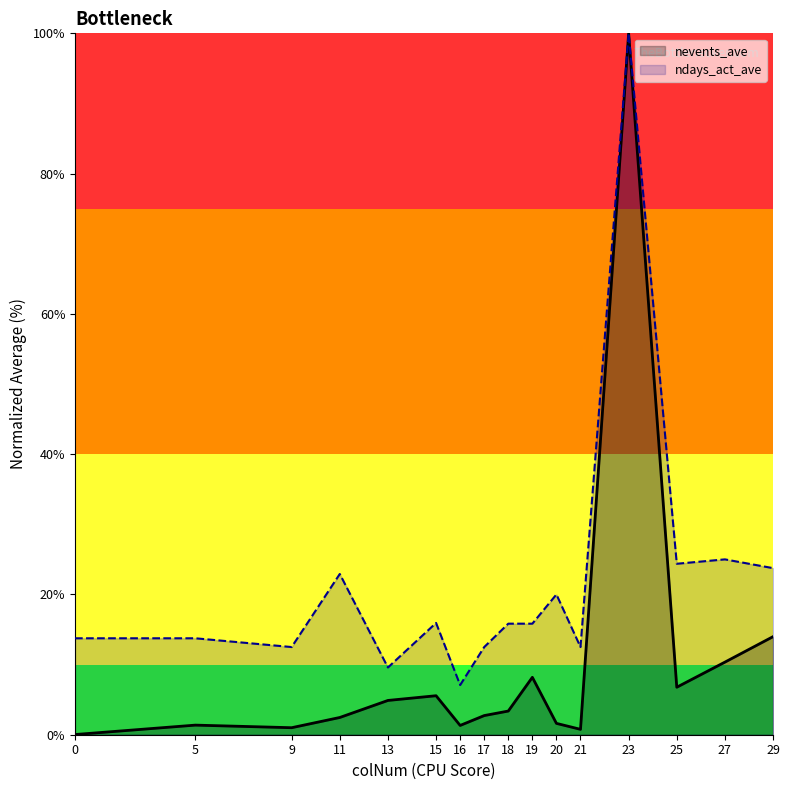

List the series in order of their overall mean, lowest first.

nevents_ave, ndays_act_ave